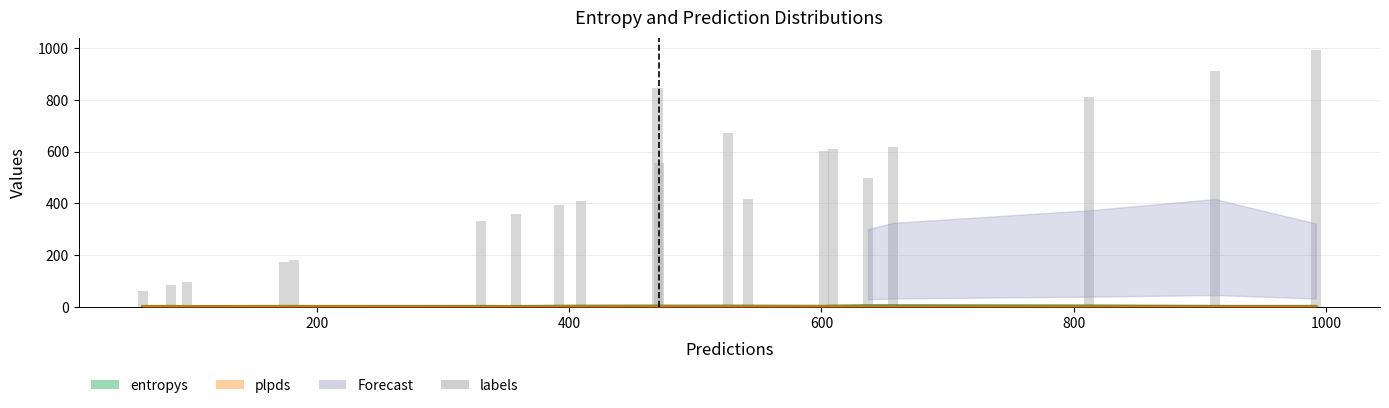

What is the value of the entropys bar at the 17th from the left?

2.7